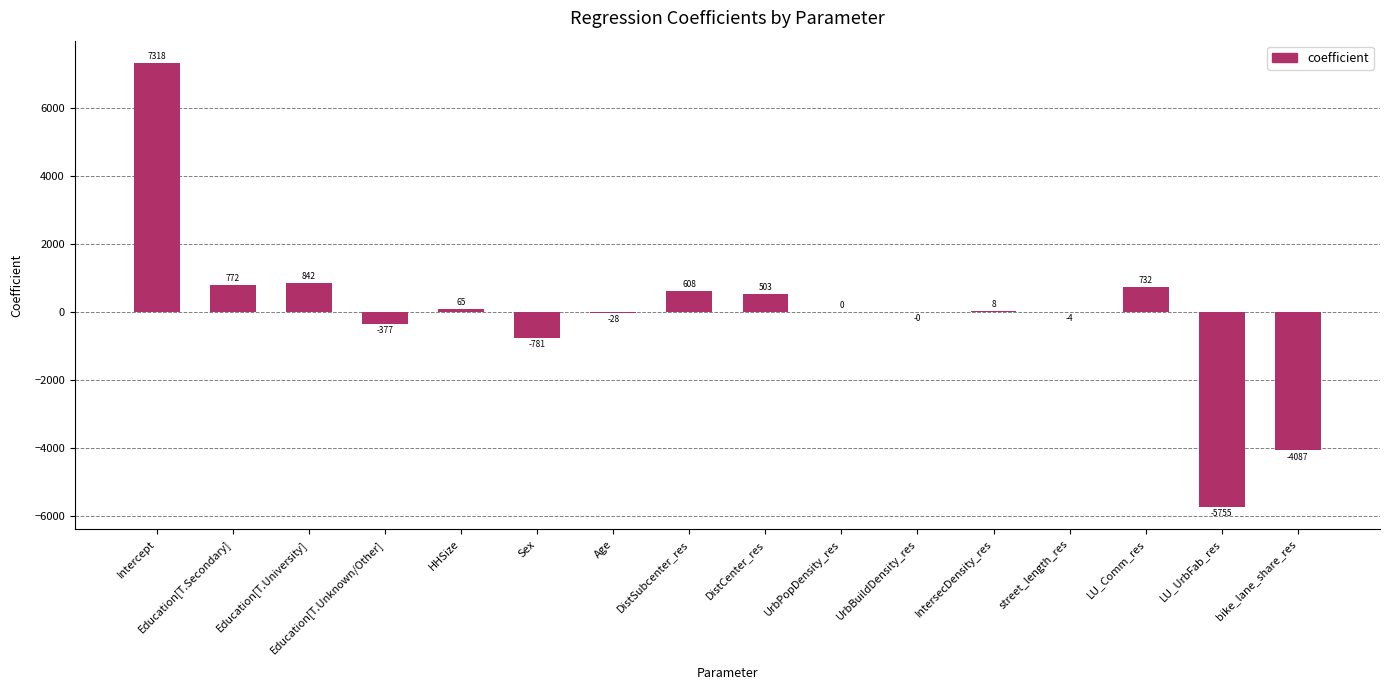

What is the maximum value shown in the chart?

7317.5